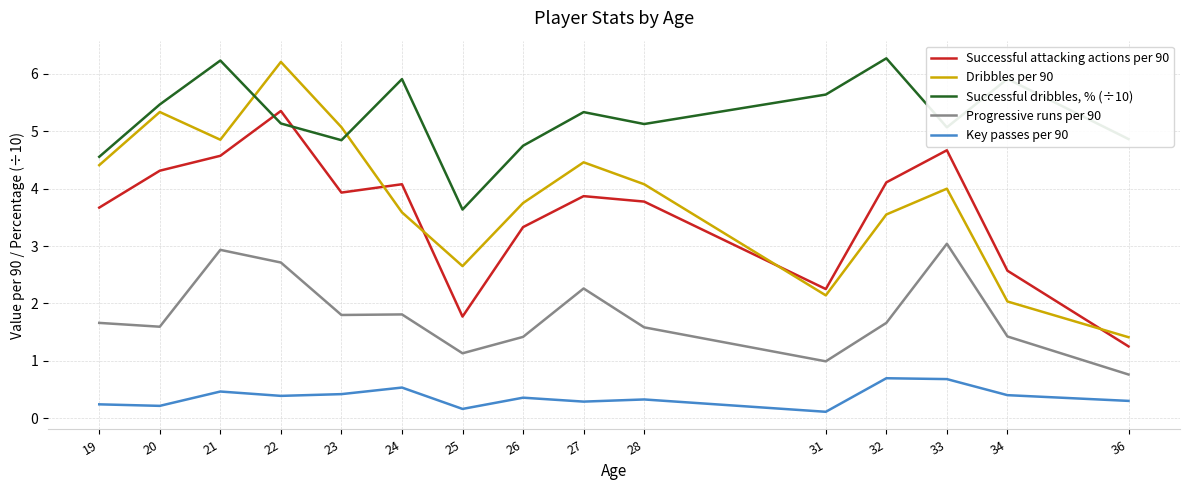

Read the Progressive runs per 90 value at 20.

1.6